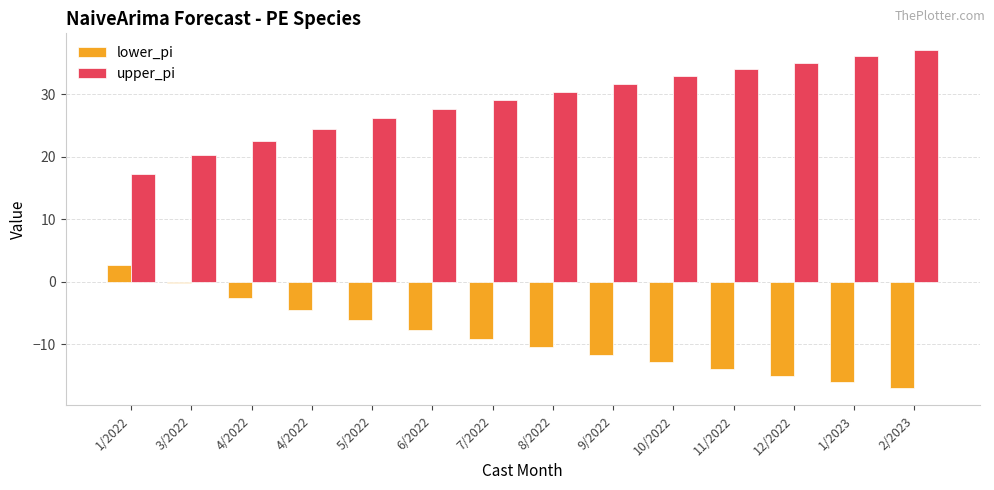

At which category is the sum across all series the highest?

7/2022